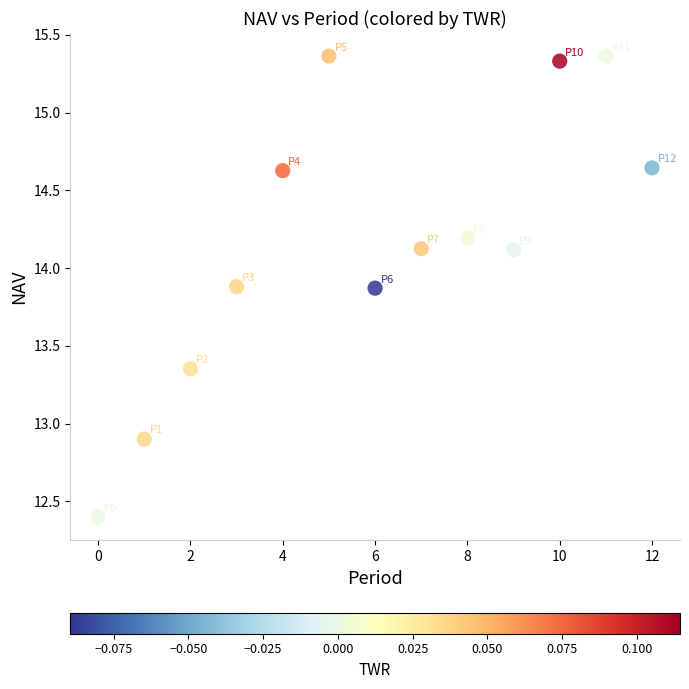

What is the range of Y values (max minus min)?

3.0